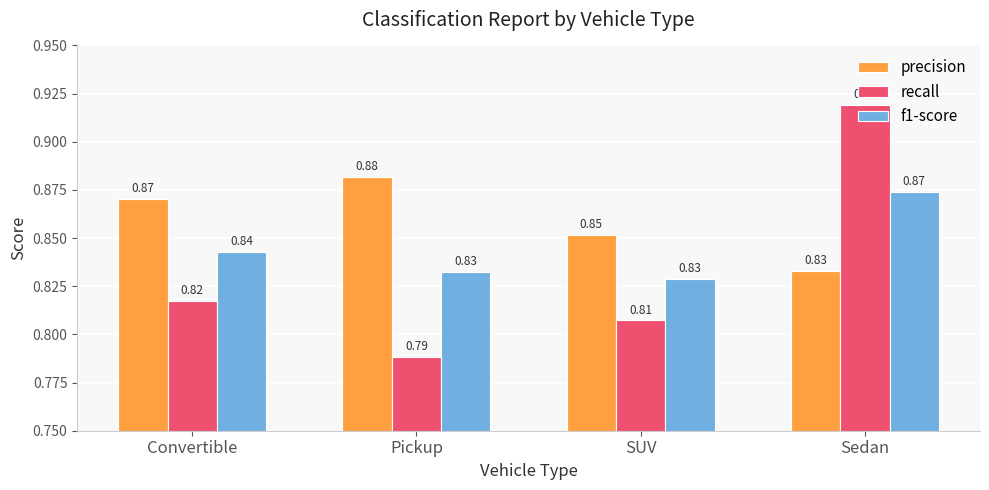

Does the chart contain stacked bars?

No